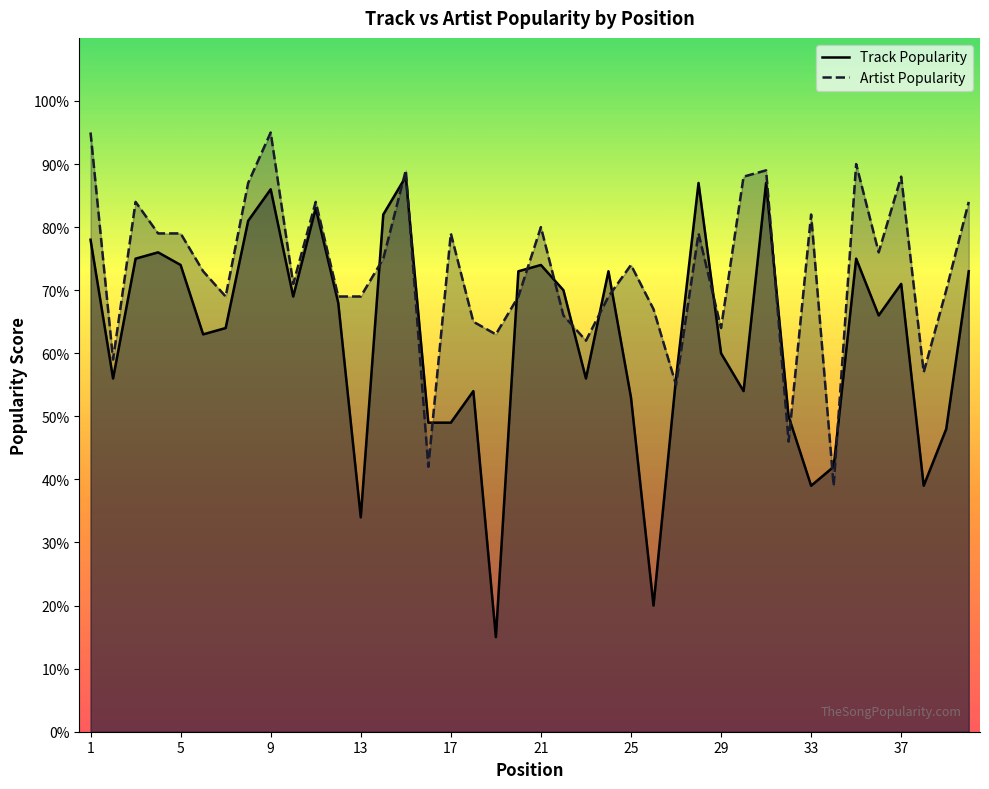

What is the total value across all series at 37?

159